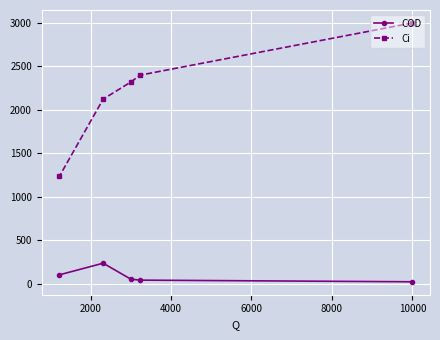

What is the difference between the maximum and minimum values in the COD series?

214